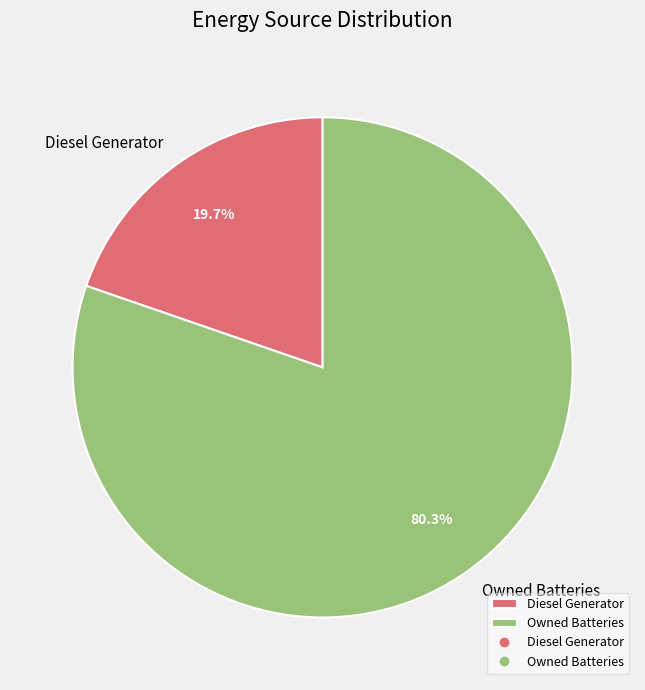

Which category has the biggest portion of the pie?

Owned Batteries